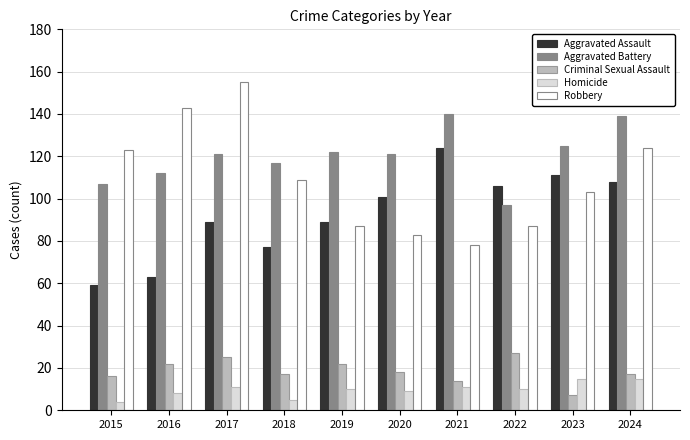

What is the difference between the second highest and second lowest values in the Robbery series?

60